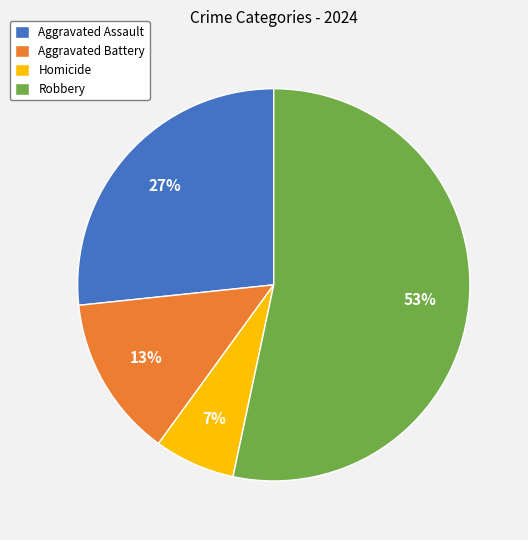

Which category accounts for the majority?

Robbery